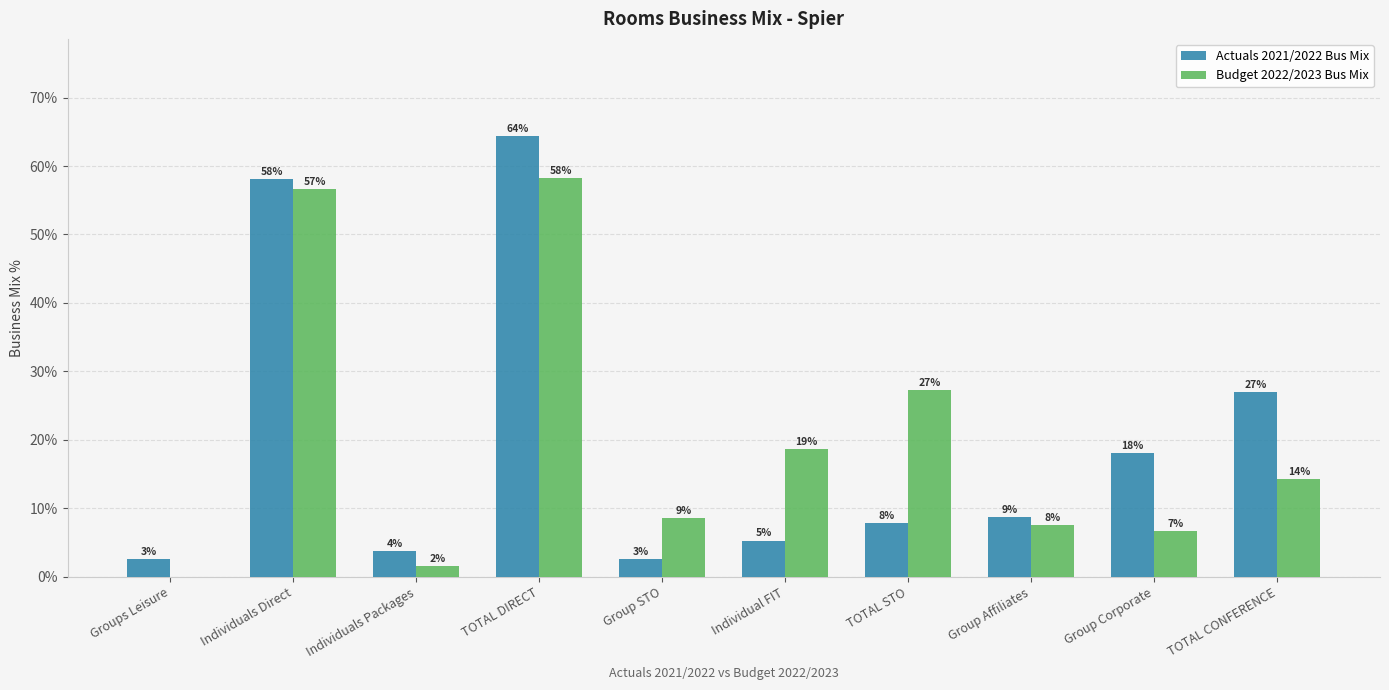

What is the maximum value for Budget 2022/2023 Bus Mix?

58.2